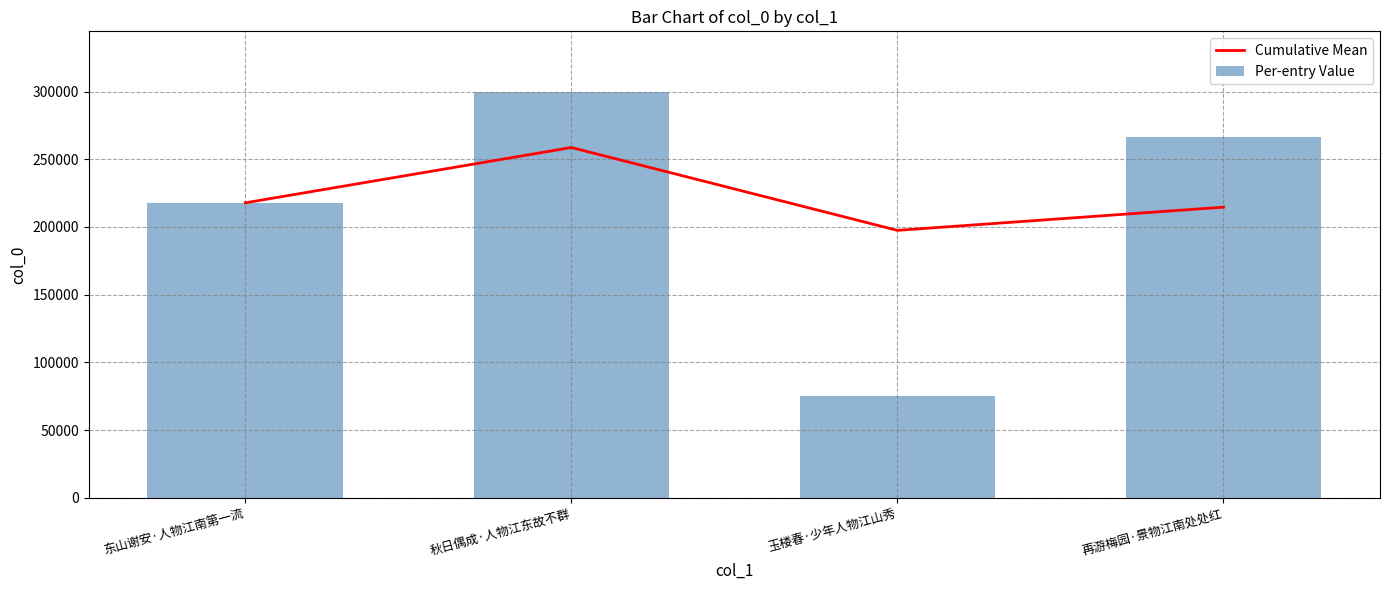

Which category has the highest value across all series?

秋日偶成·人物江东故不群